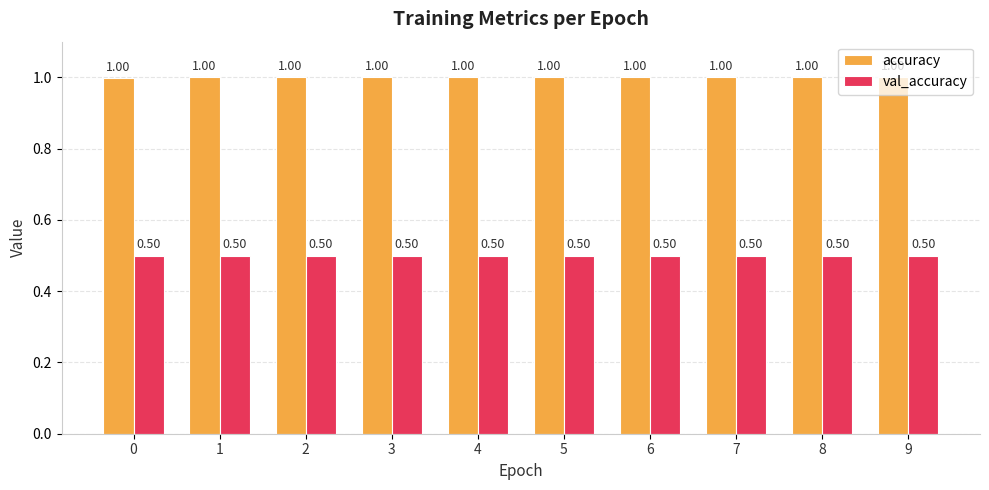

Rank the series by their maximum value, from lowest to highest.

val_accuracy, accuracy